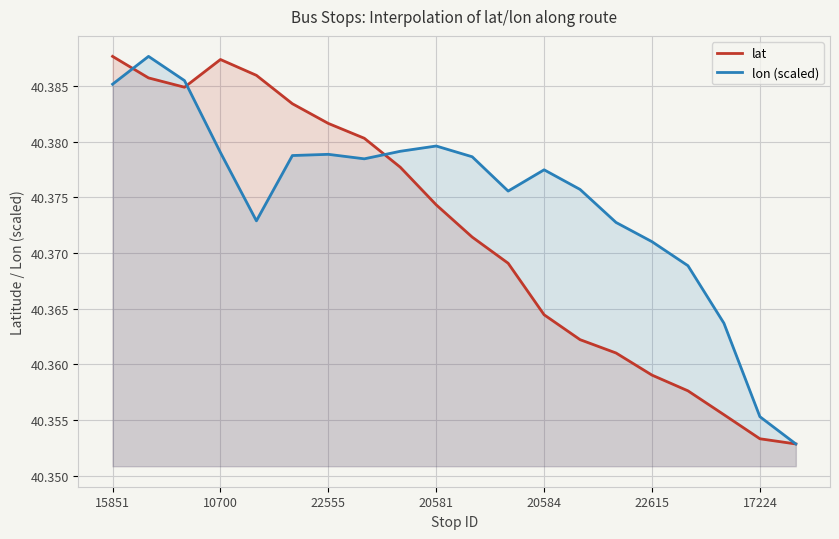

How many interior local valleys does the lon (scaled) series have?

3